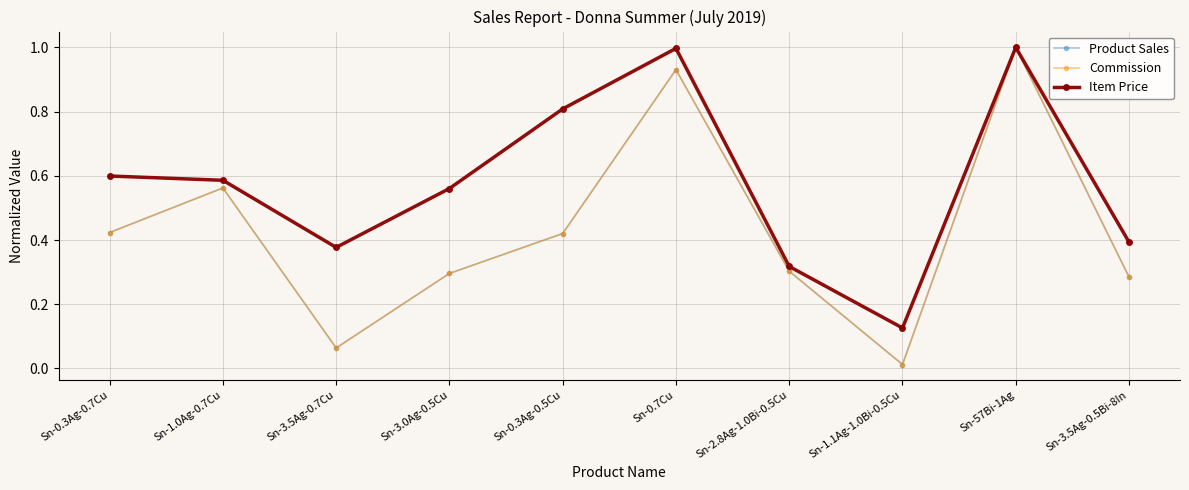

What is the difference between the Product Sales values at Sn-1.1Ag-1.0Bi-0.5Cu and Sn-3.5Ag-0.5Bi-8In?

0.3